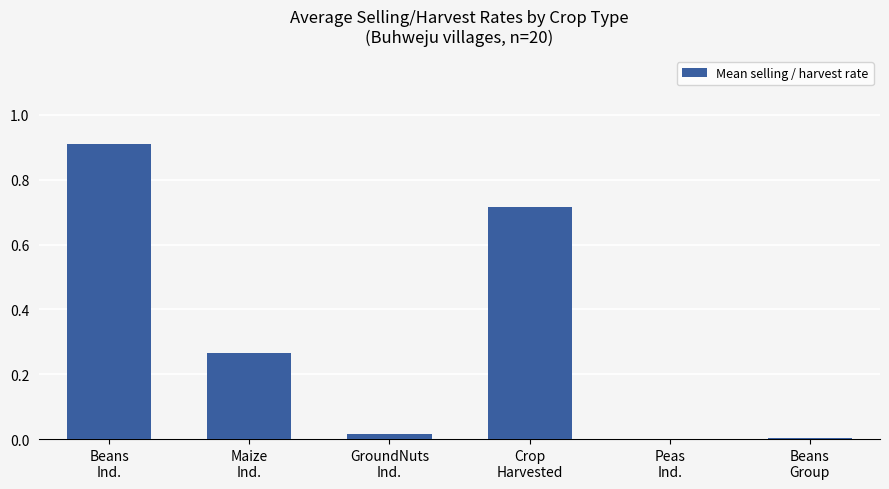

True or false: the data shows 0.4 at Maize
Ind..

False